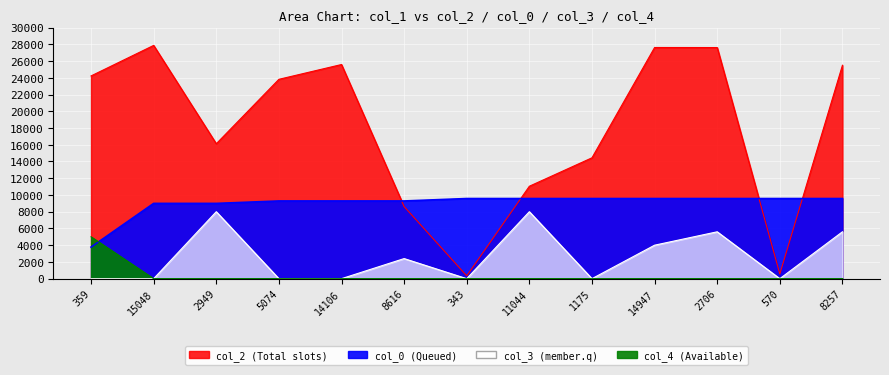

True or false: col_4 has more than 0 interior local peaks.

False